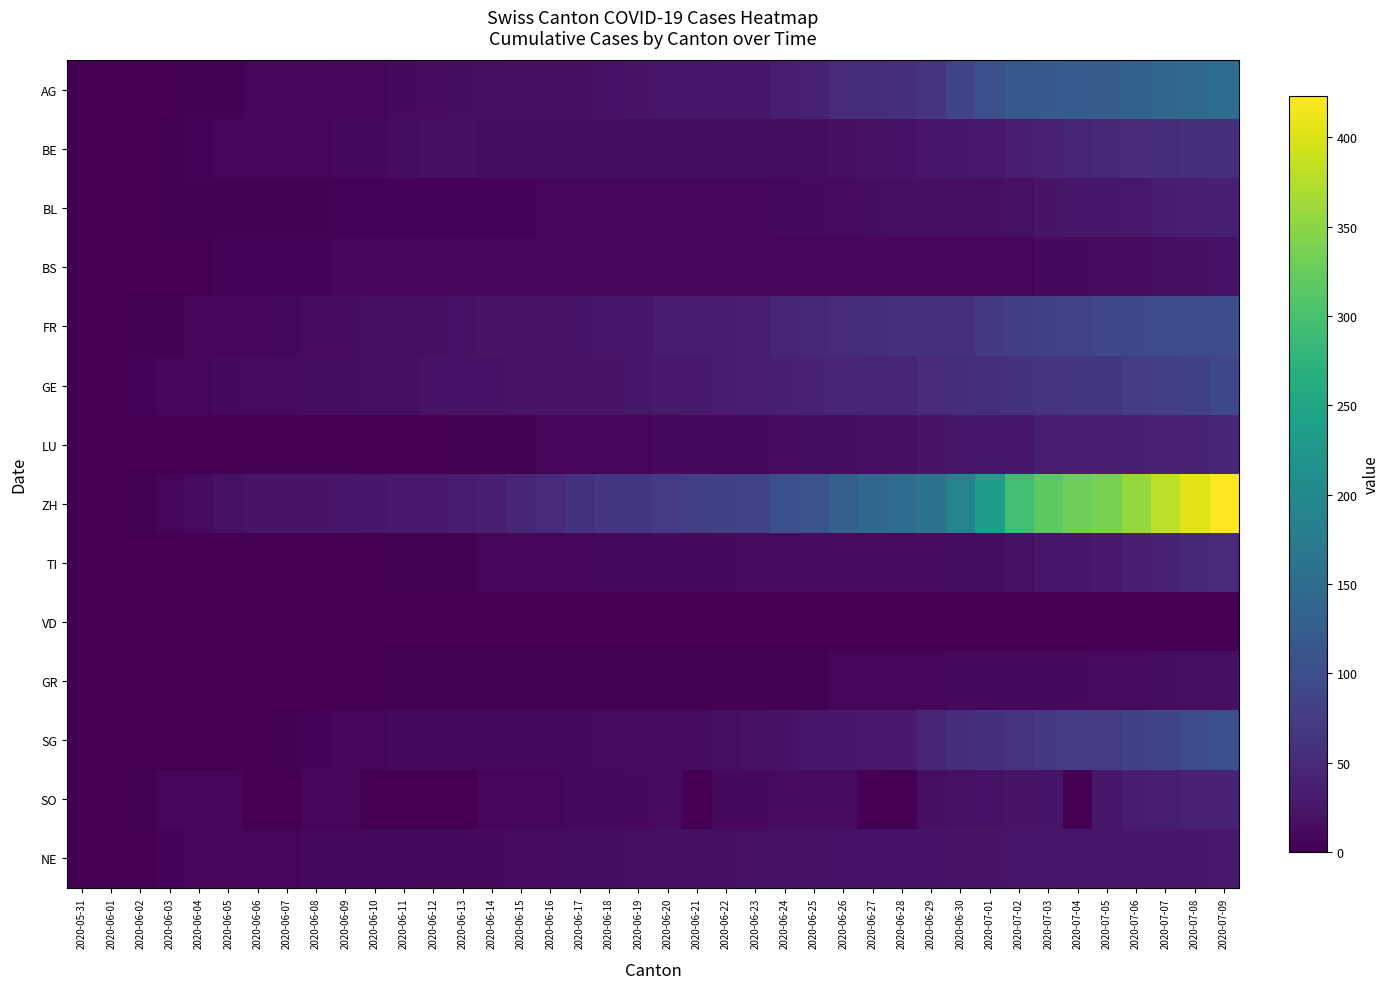

At how many categories does at least one series exceed 184?

10